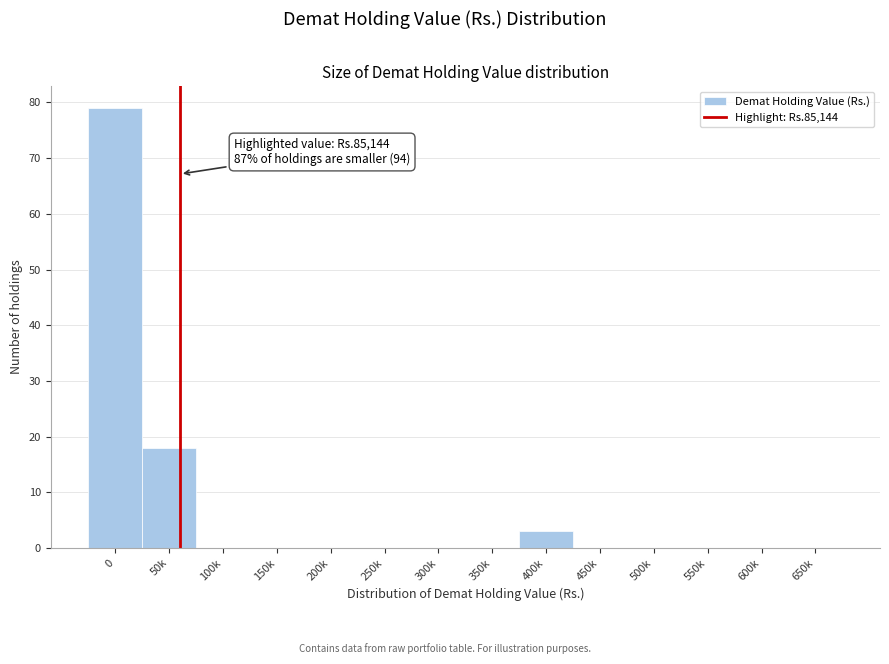

Reading left to right, extract all data points from this chart.

0=79	50k=18	100k=0	150k=0	200k=0	250k=0	300k=0	350k=0	400k=3	450k=0	500k=0	550k=0	600k=0	650k=0